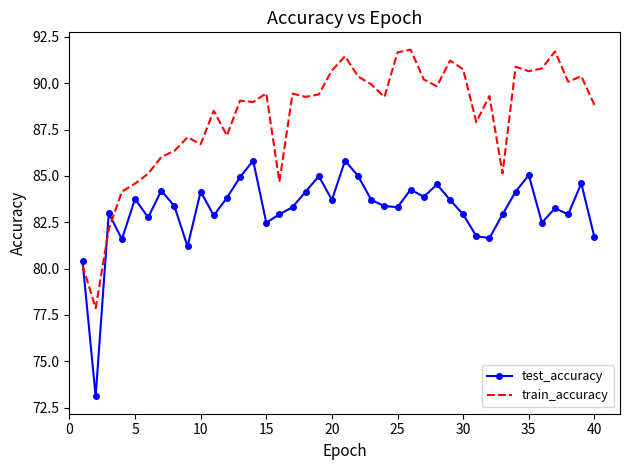

True or false: test_accuracy has more than 1 points higher than both neighbors.

True